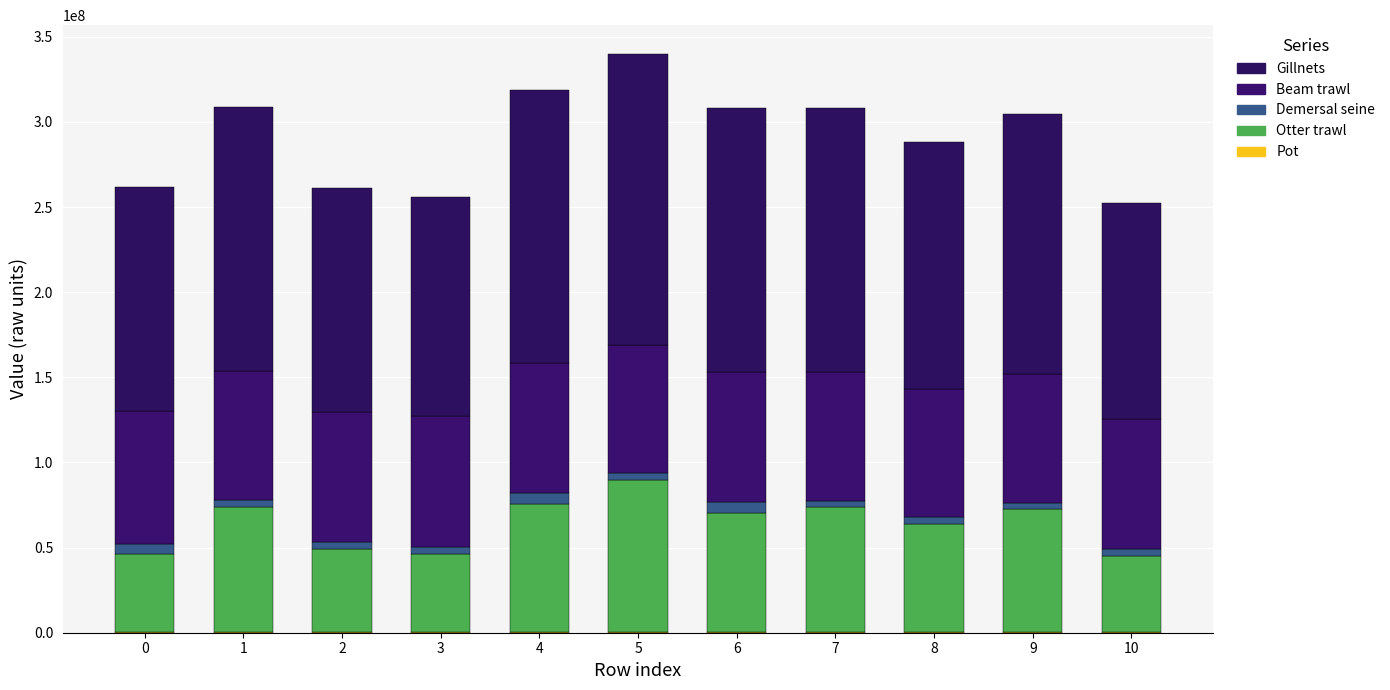

Does the chart contain stacked bars?

Yes